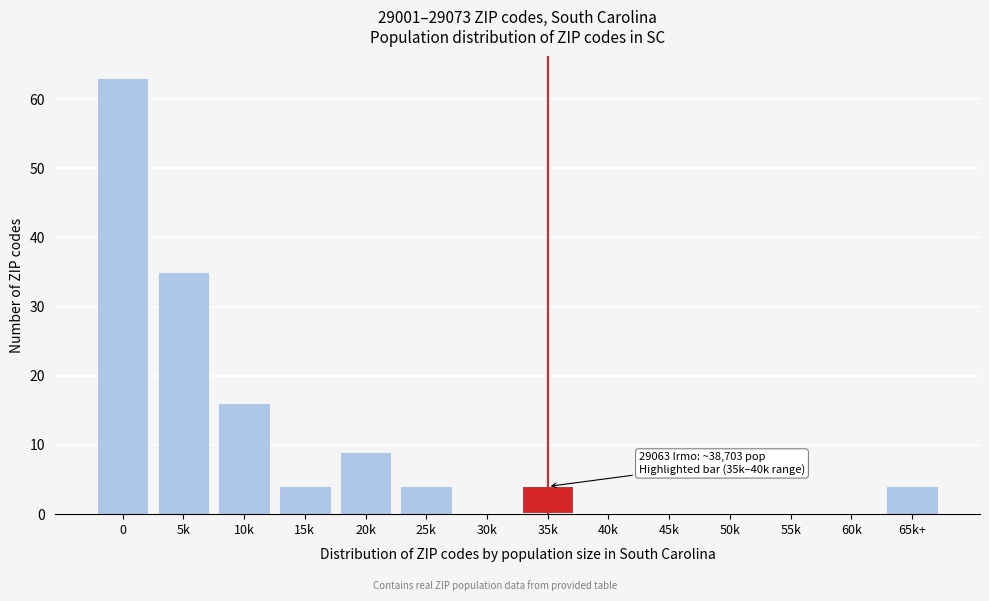

Reading left to right, transcribe all the data shown in this chart.

0=63	5k=35	10k=16	15k=4	20k=9	25k=4	30k=0	35k=4	40k=0	45k=0	50k=0	55k=0	60k=0	65k+=4